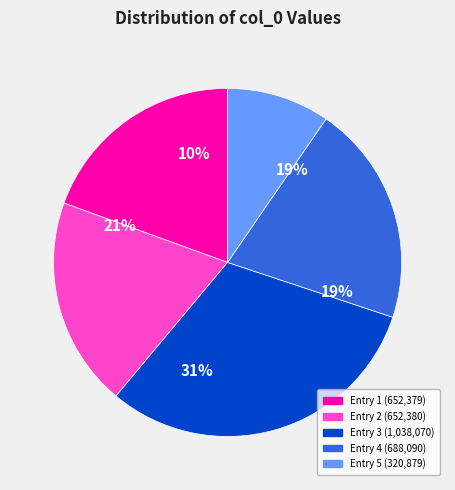

To the nearest percent, what is the difference between the largest and smallest slice percentages?

21%